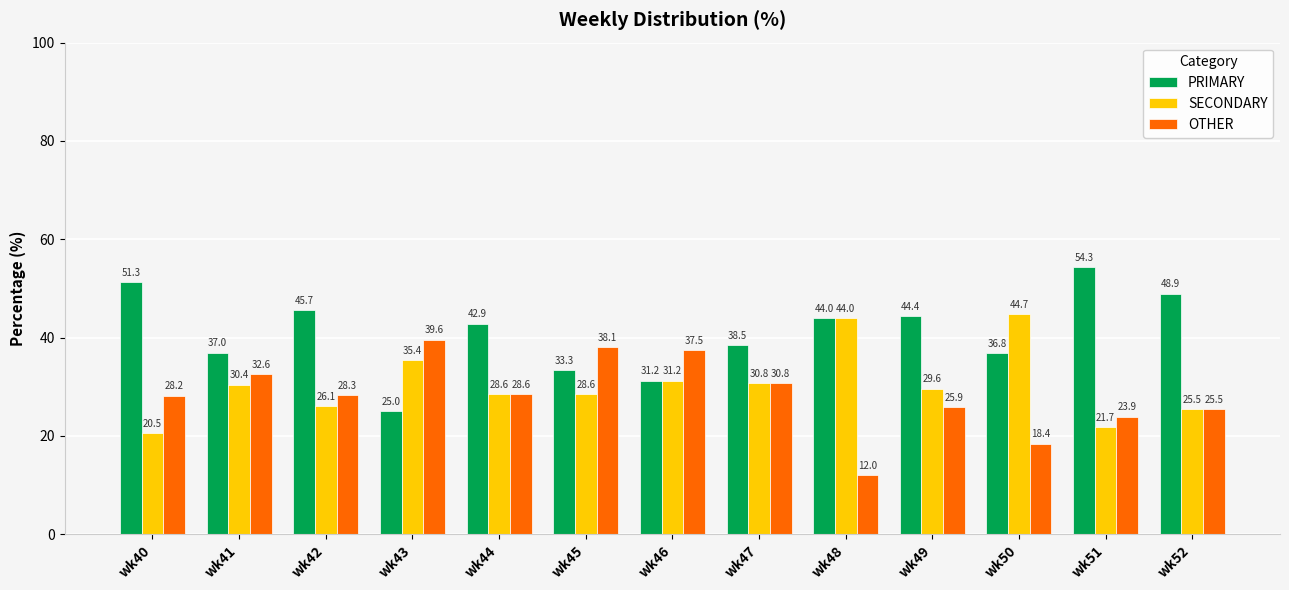

Is it true that PRIMARY equals 12.8 at wk44?

False